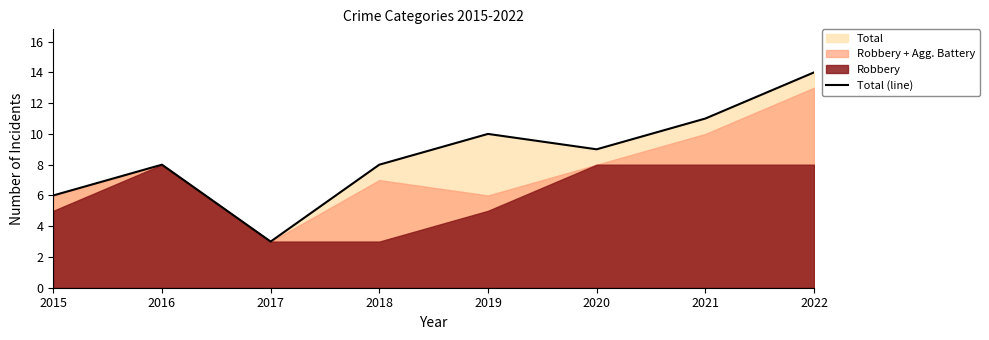

How many points are higher than both their immediate neighbors (excluding endpoints)?

2